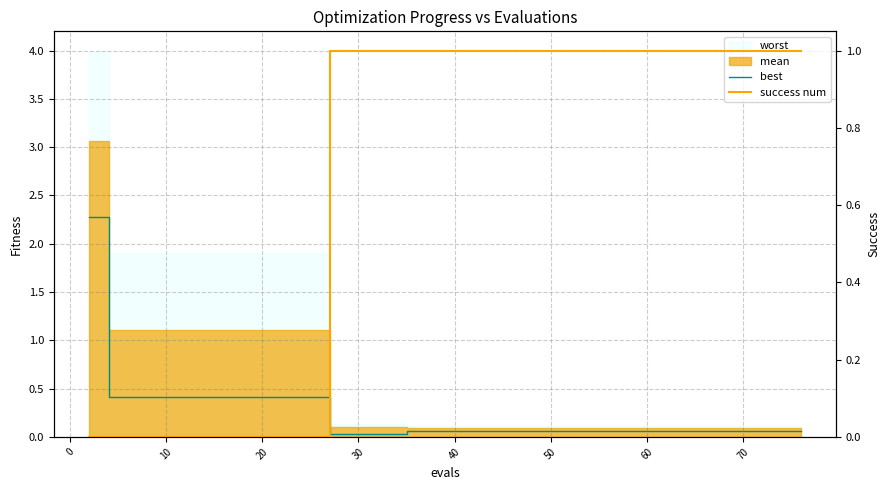

True or false: success num has a value of 0.4 at 33.

False